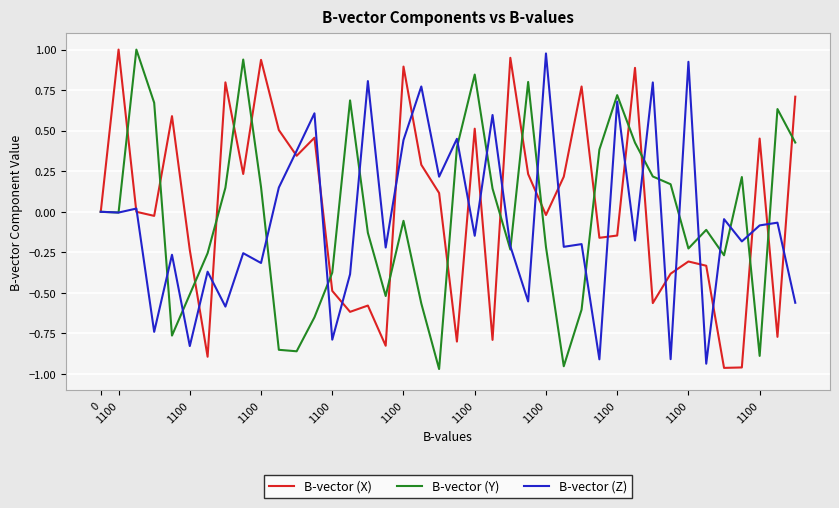

What are all the series names shown in the legend?

B-vector (X), B-vector (Y), B-vector (Z)